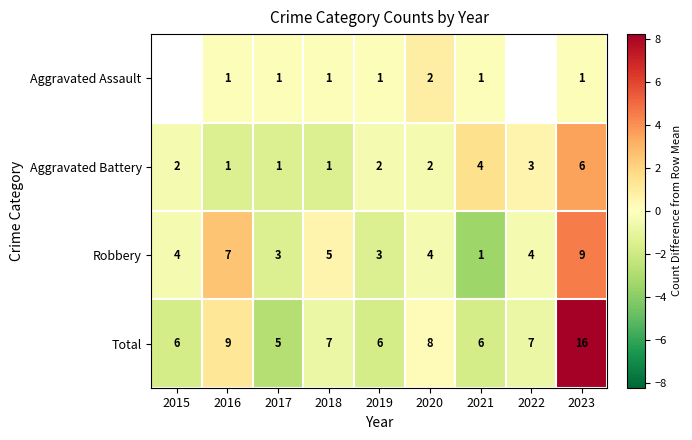

How many positive values does the Aggravated Battery series have?

3